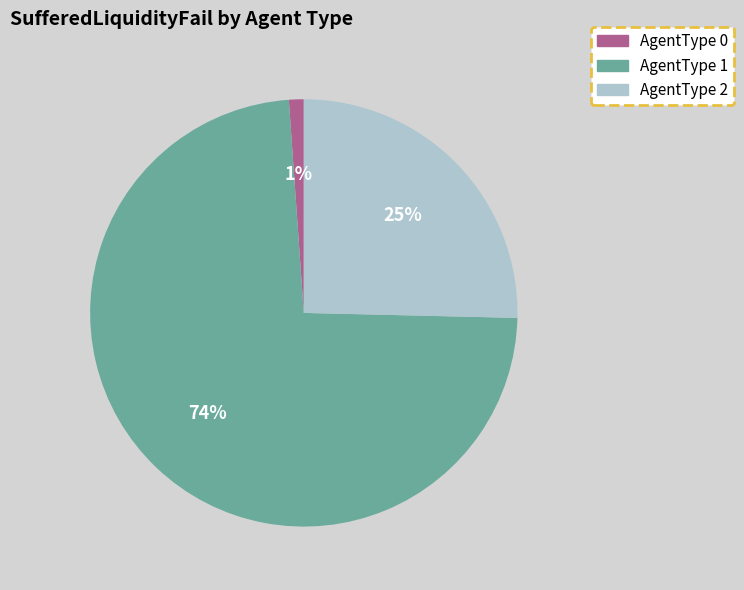

Is it true that AgentType 2 is 25% of the pie?

True